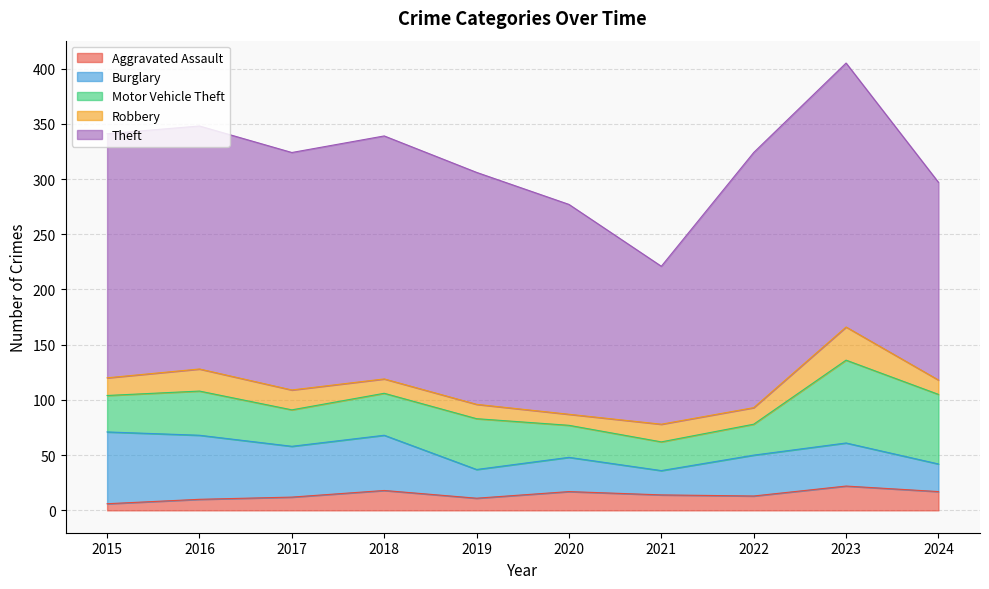

Is the value of Theft at 2024 greater than the value of Robbery at 2017?

Yes